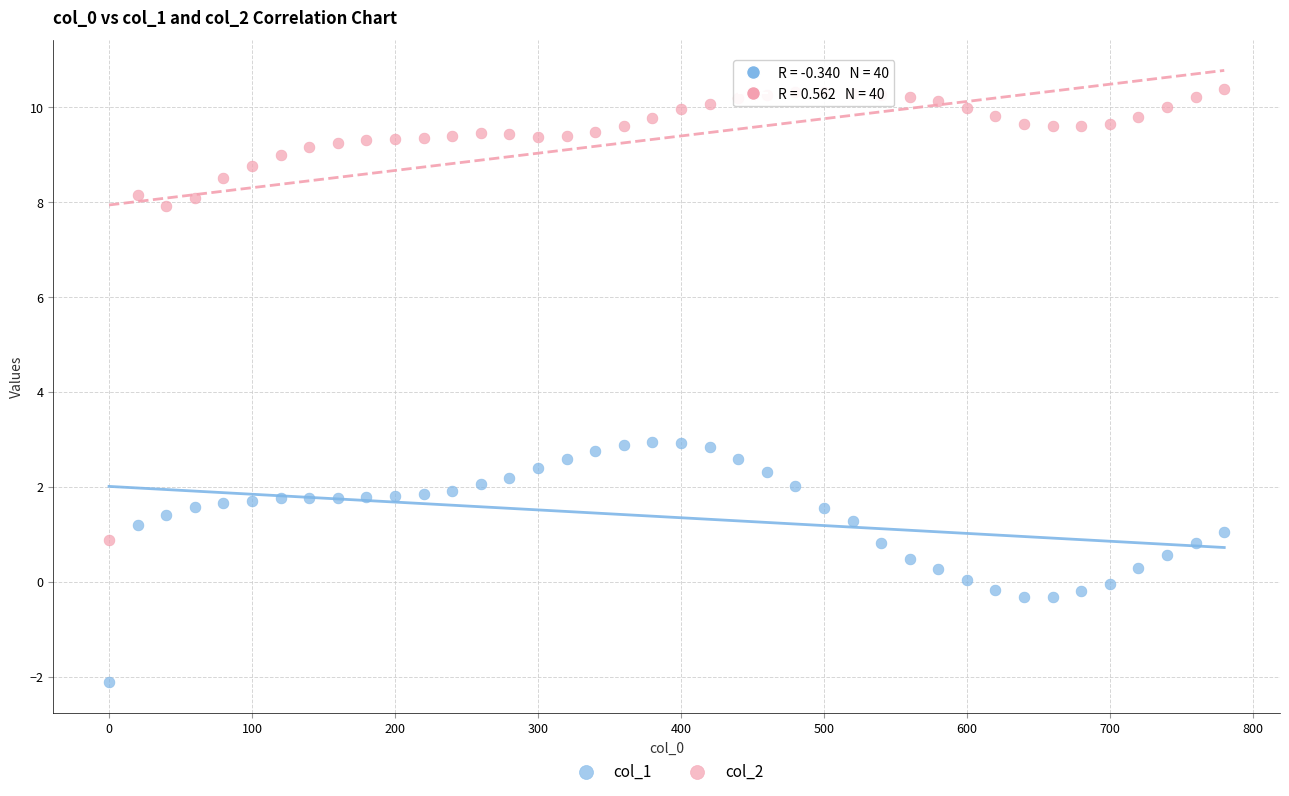

Across all data points, what is the range of Y values (max minus min)?

12.5